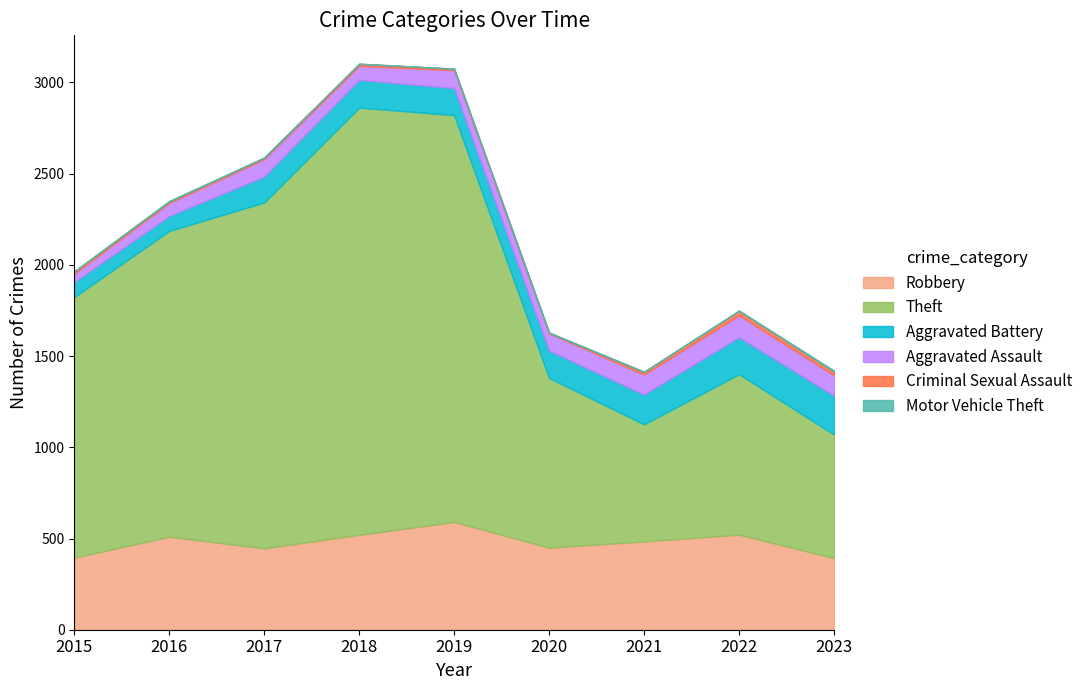

List the labels in order of Criminal Sexual Assault value, smallest first.

2020, 2016, 2017, 2019, 2018, 2015, 2021, 2023, 2022